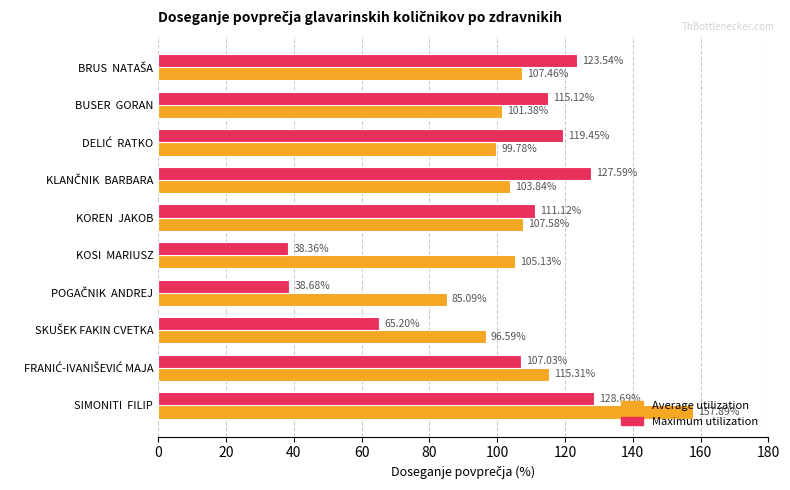

Rank the series by their average value, from lowest to highest.

Maximum utilization, Average utilization